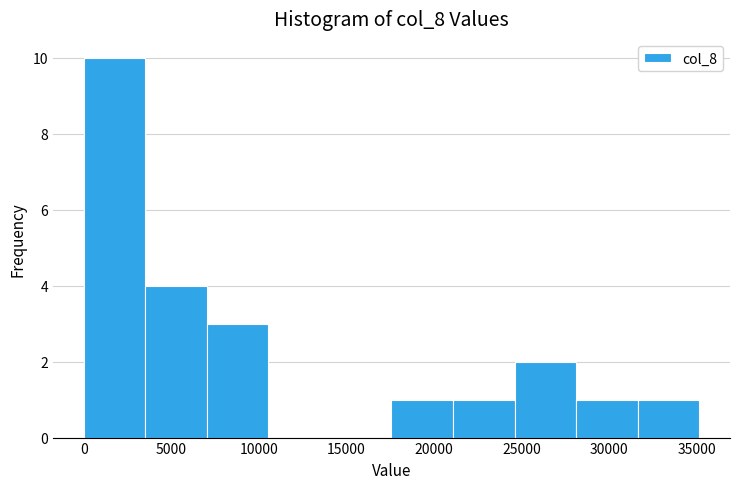

Reading left to right, transcribe this chart: for each bar, give the range it covers on the x-axis and its height. Neither the bar edges nor the heights are printed on the chart, so give them approximately, as read against the axes.

0 to 3500: 10
3500 to 7000: 4
7000 to 10500: 3
10500 to 14000: 0
14000 to 17500: 0
17500 to 21000: 1
21000 to 24500: 1
24500 to 28000: 2
28000 to 31500: 1
31500 to 35000: 1